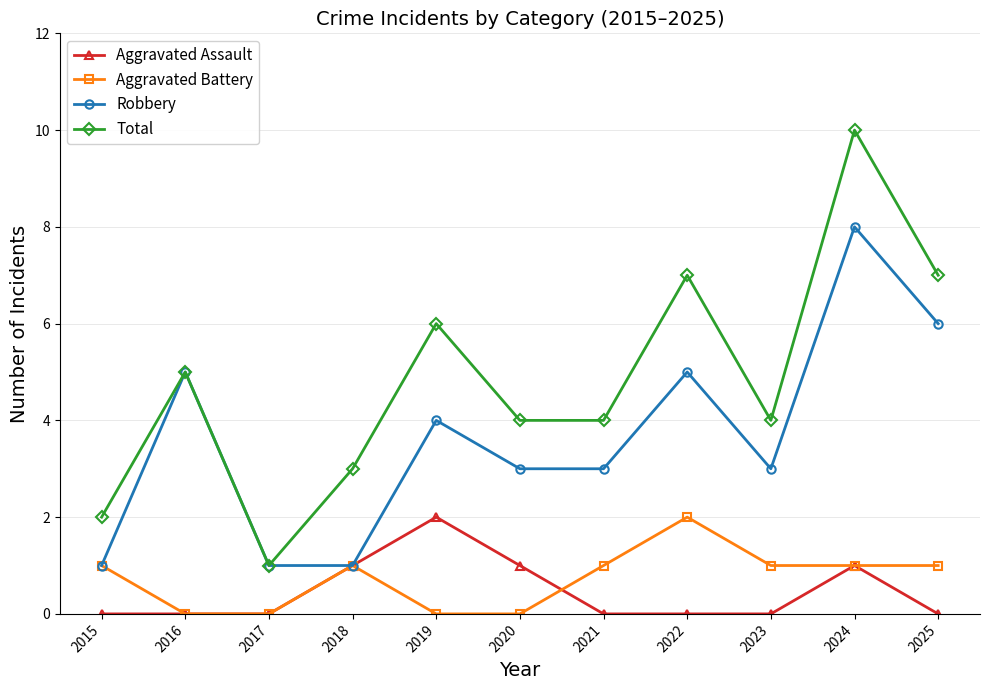

Where is the first local minimum for Total?

2017